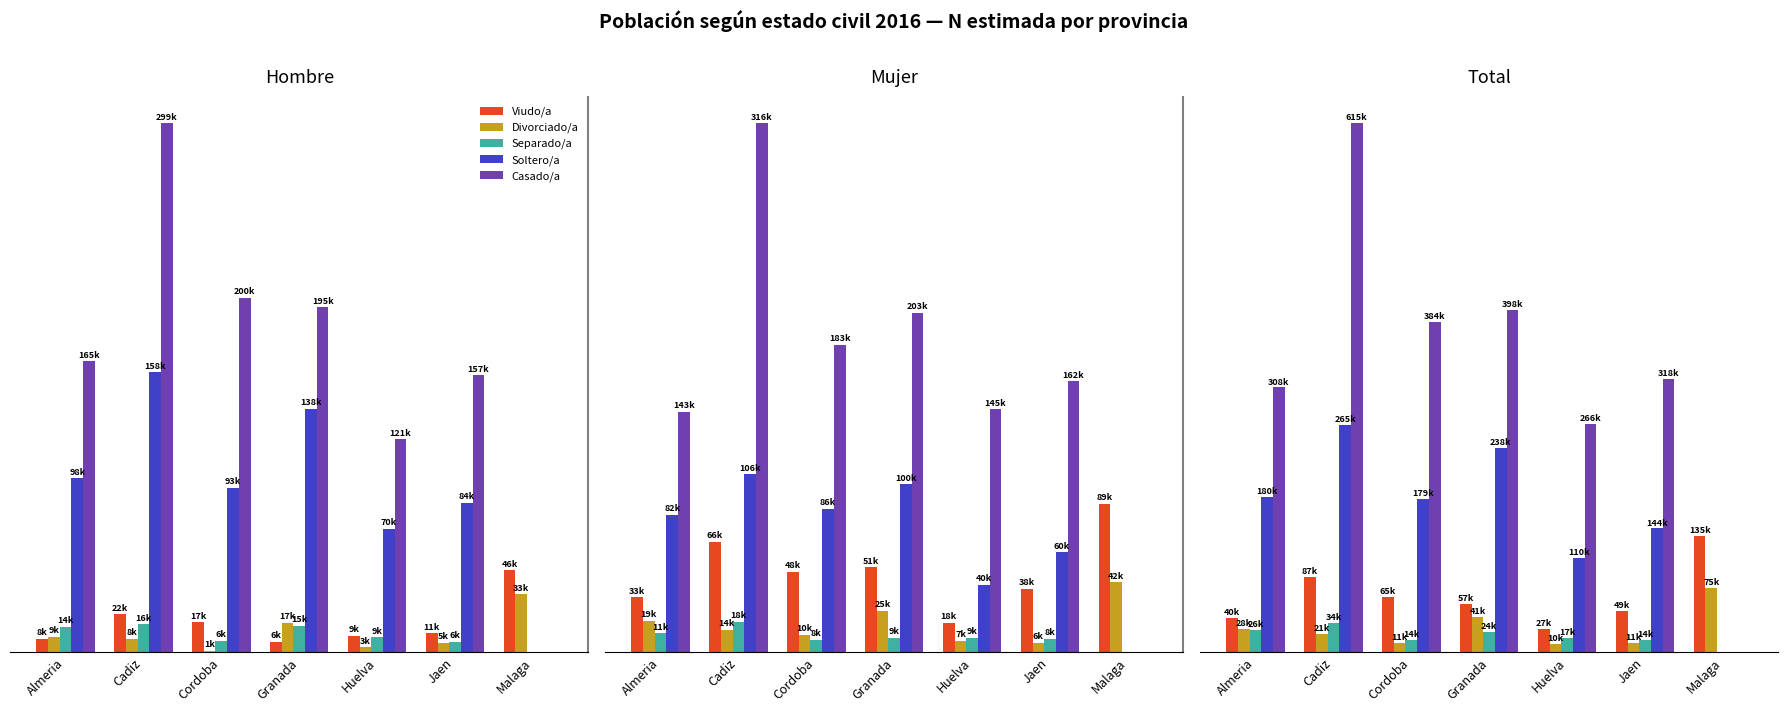

What position from the left is Almeria?

1